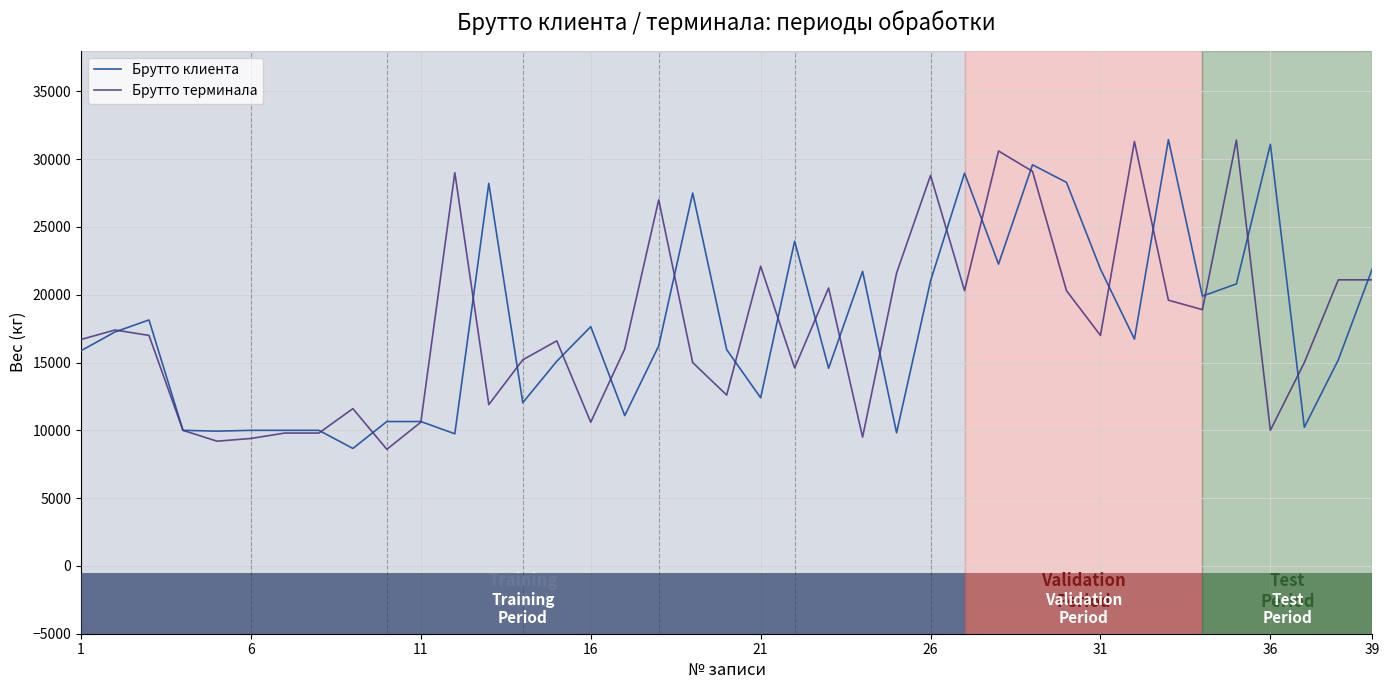

What is the maximum value for Брутто клиента?

31438